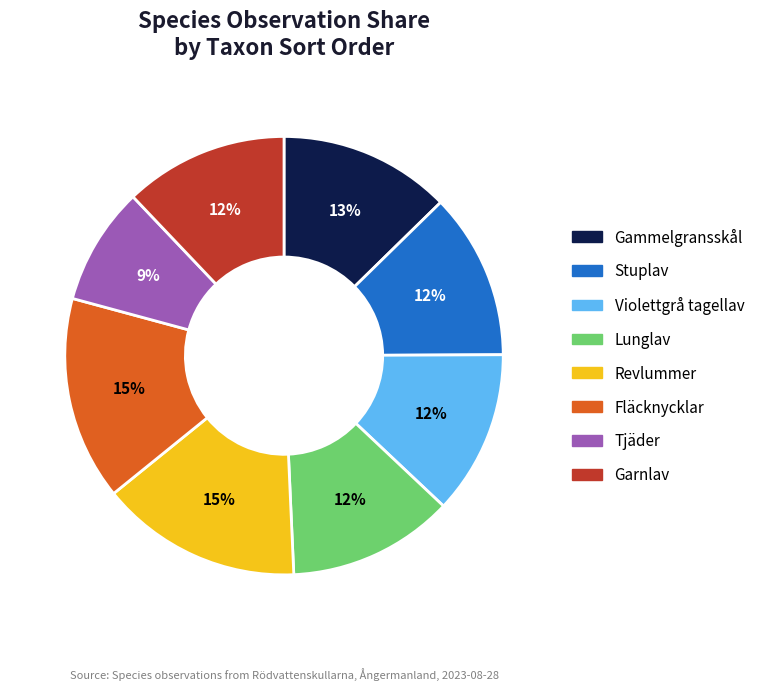

Which slice is the smallest?

Tjäder